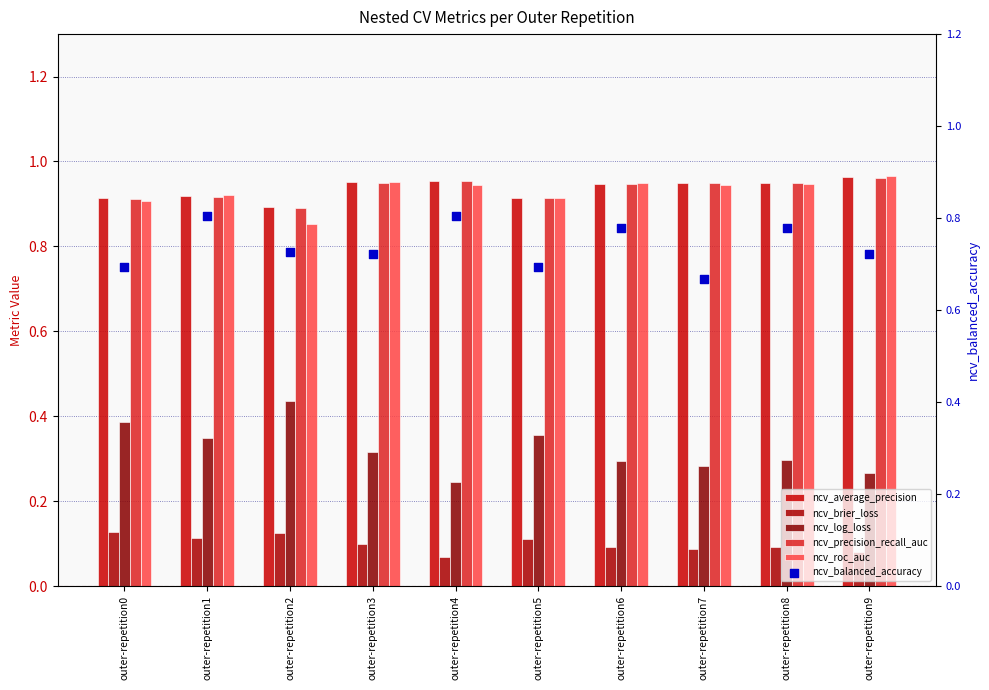

Which series has the widest spread of Y values?

ncv_log_loss